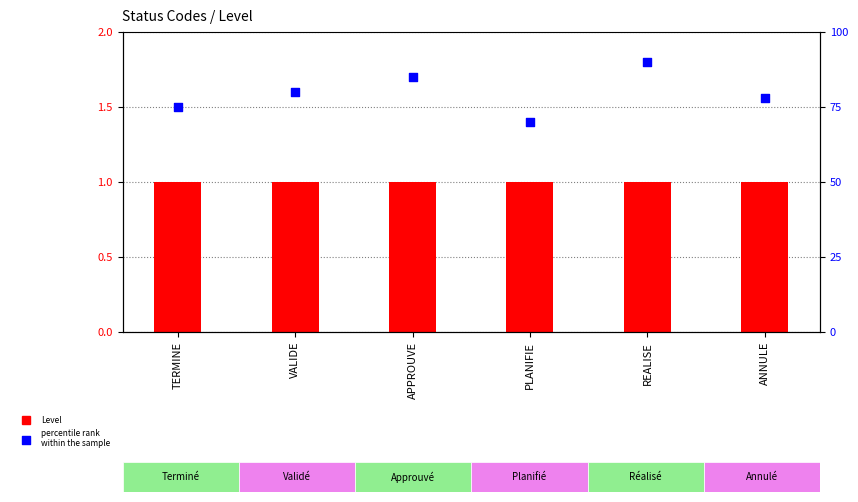

Which series reaches the maximum Y coordinate?

percentile rank within the sample